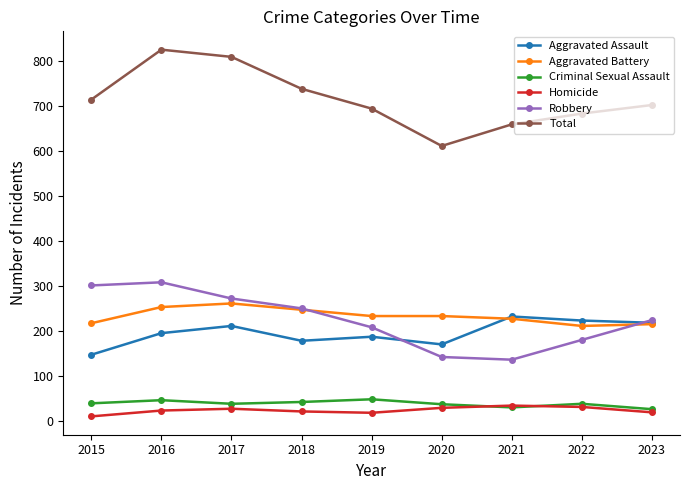

How many series are shown in this chart?

6